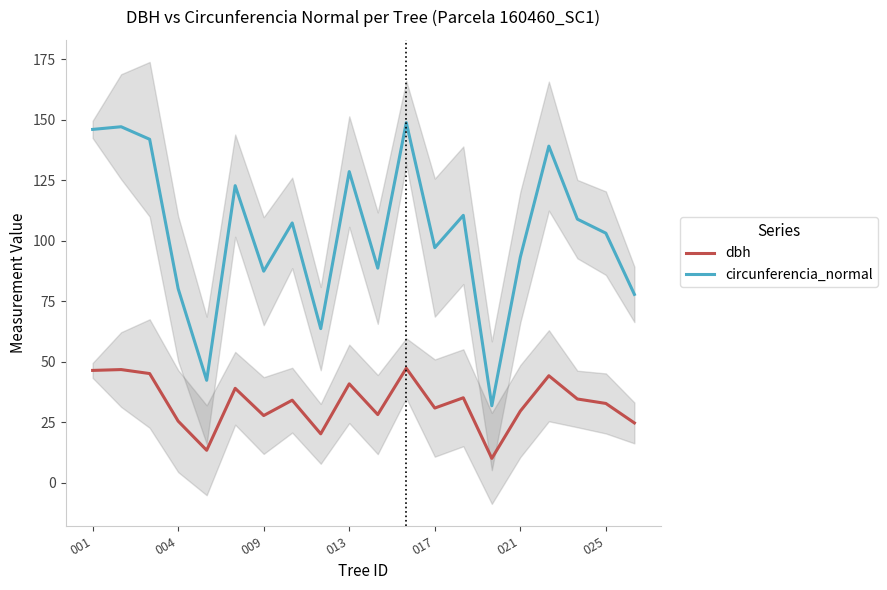

Does the chart have visible grid lines?

No